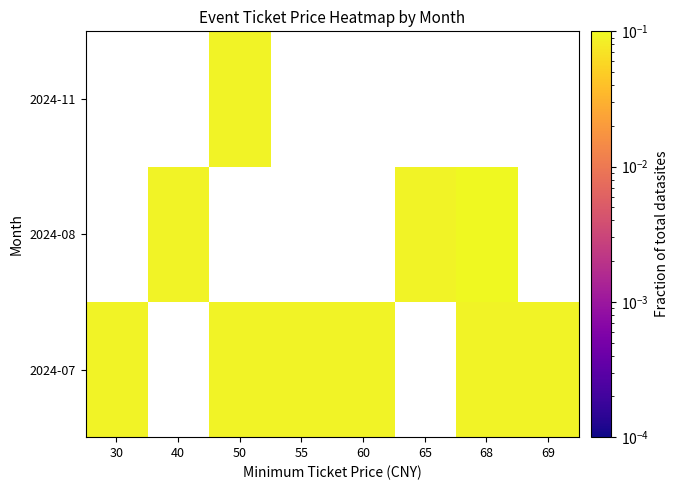

How many values in 2024-11 are above zero?

1